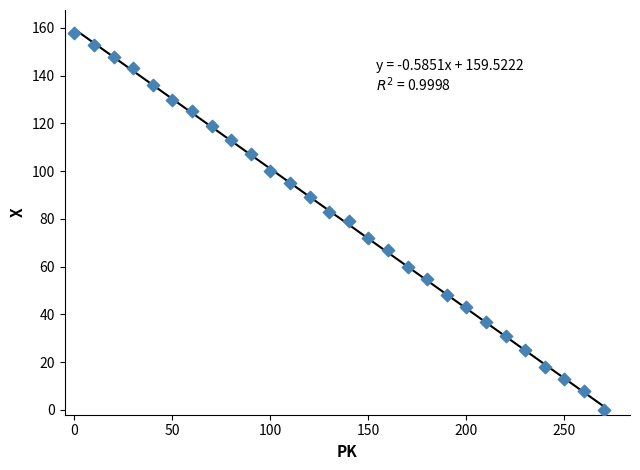

What is the range of Y values (max minus min)?

158